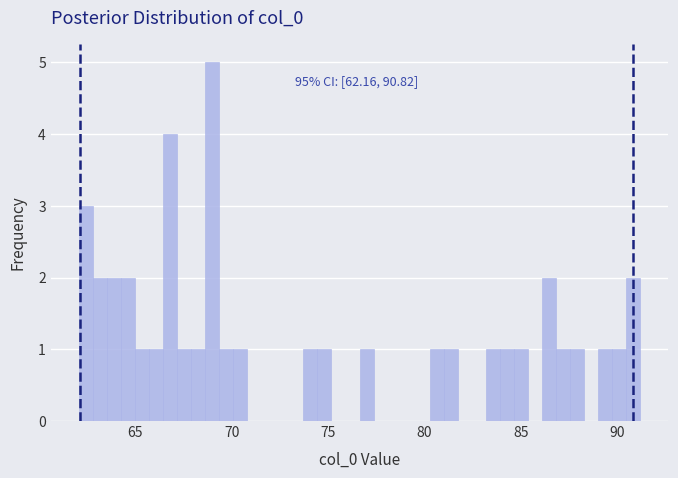

Around what value on the x-axis is the tallest bar? Give the approximate position of its centre, as read against the axis.

69.0